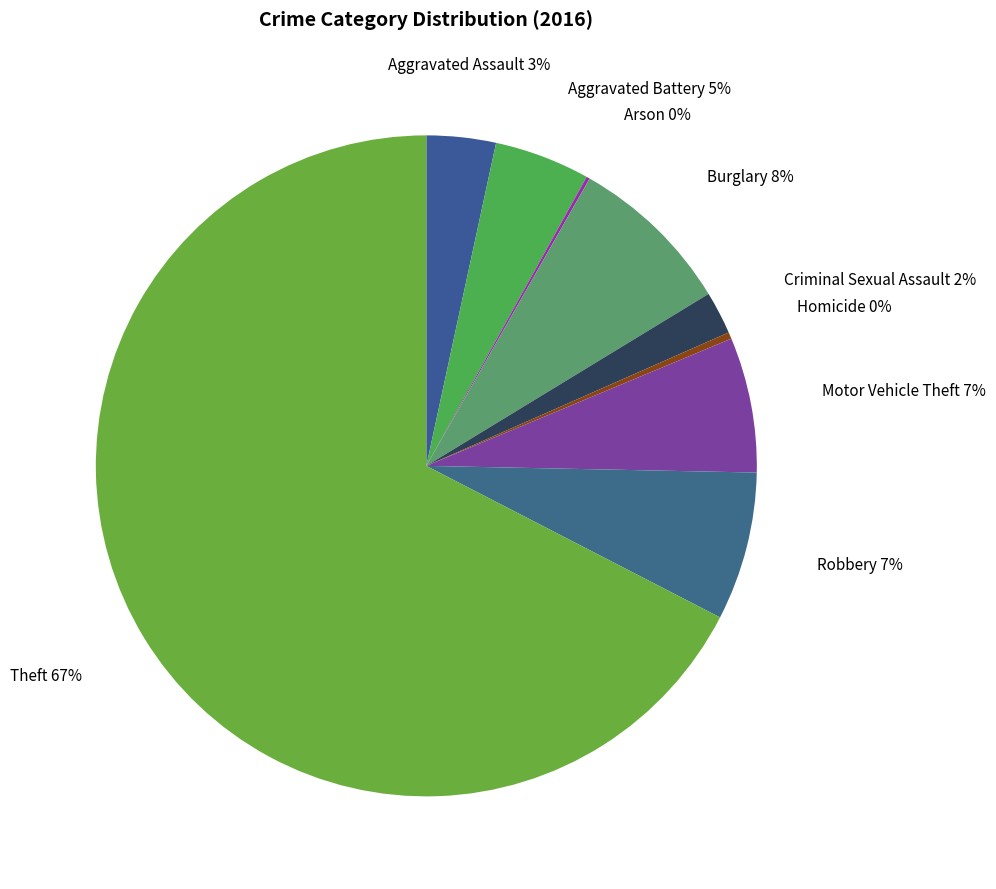

Is there any slice that represents more than half of the pie?

Yes